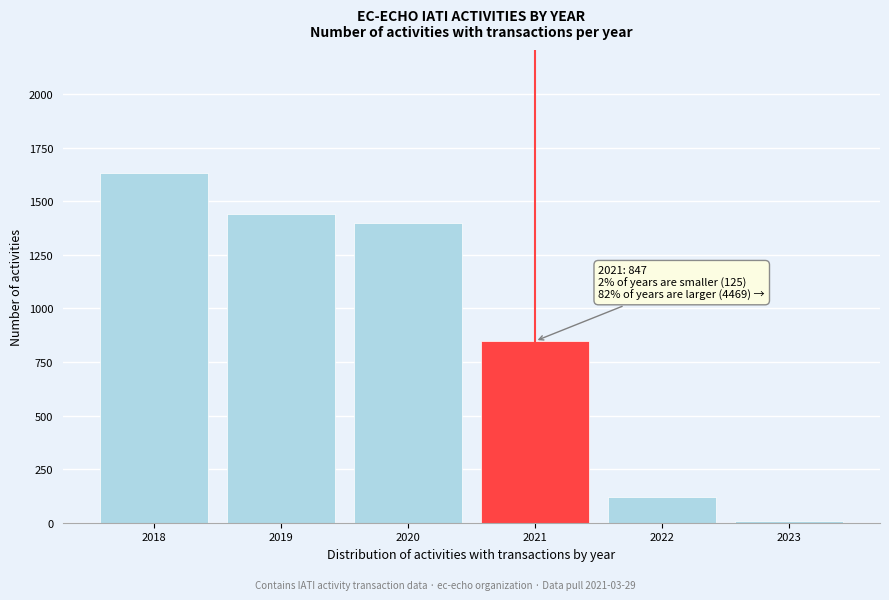

Reading left to right, transcribe all the data shown in this chart.

1633	1438	1398	847	118	7